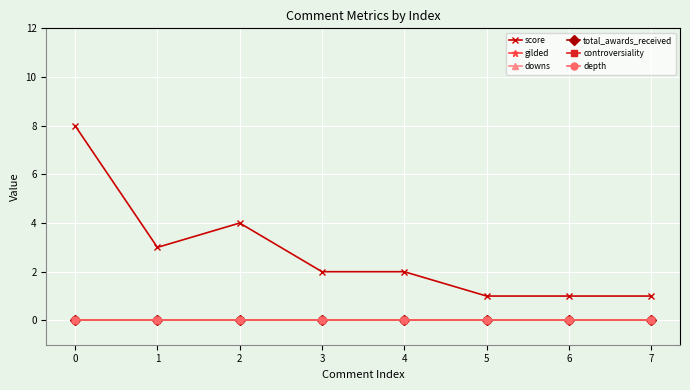

Is this an area chart (filled region under the line)?

No